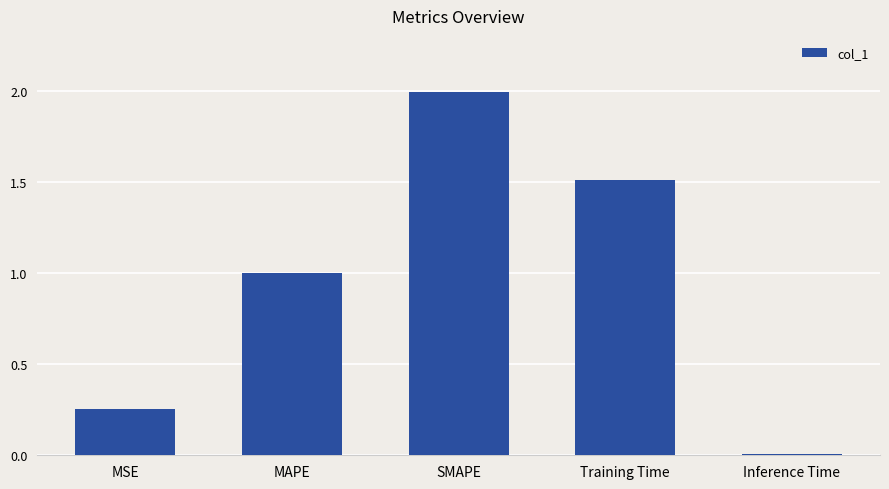

Are the bars horizontal?

No